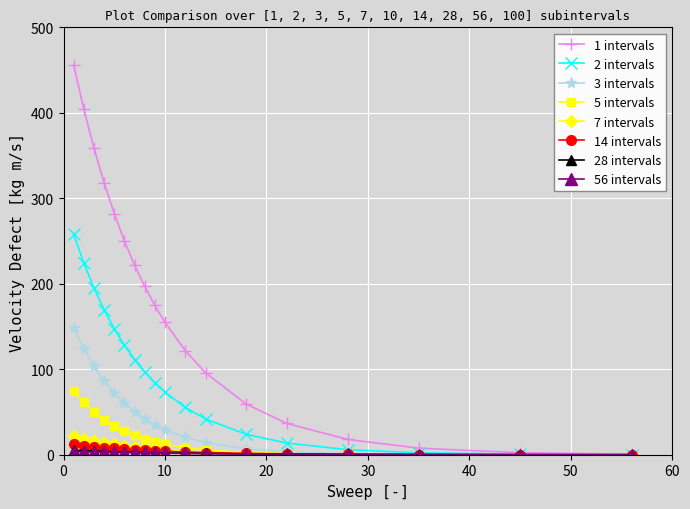

Which series has the largest total across all categories?

1 intervals